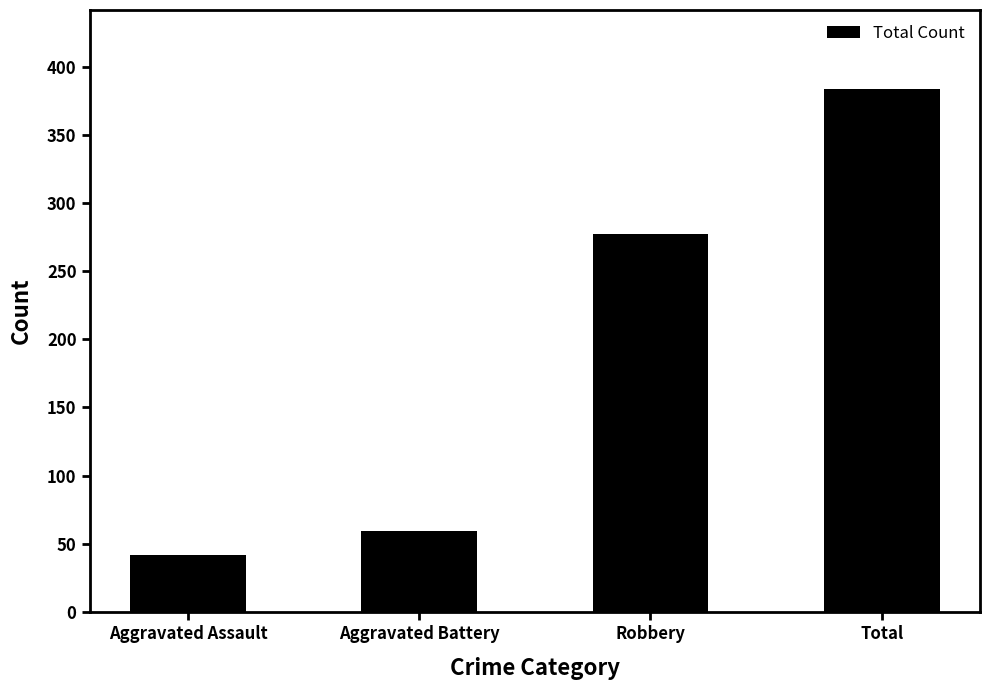

What position from the right is Robbery?

2